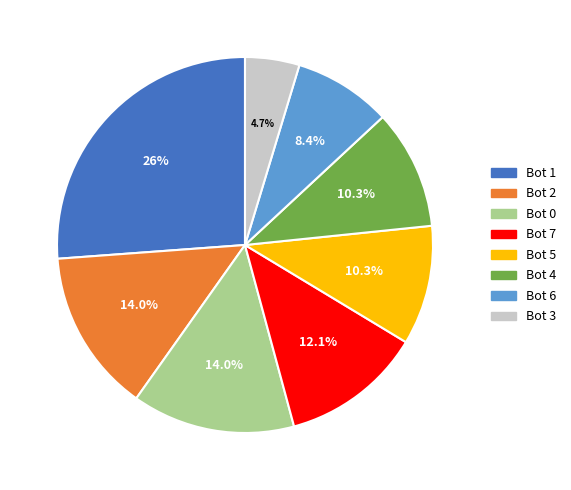

Is the sum of Bot 2 and Bot 7 greater than half?

No